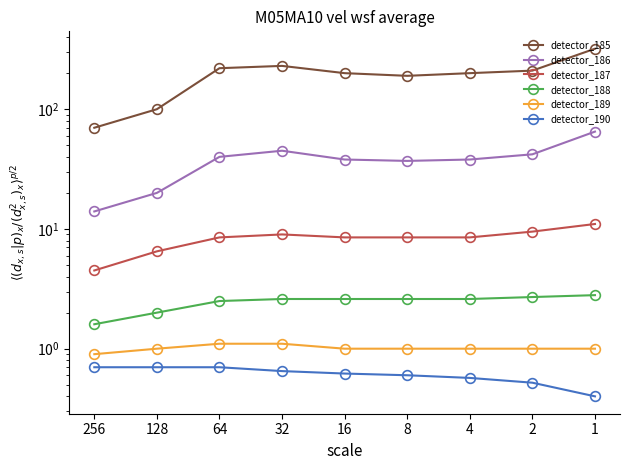

True or false: detector_186 and detector_190 intersect in this chart.

False